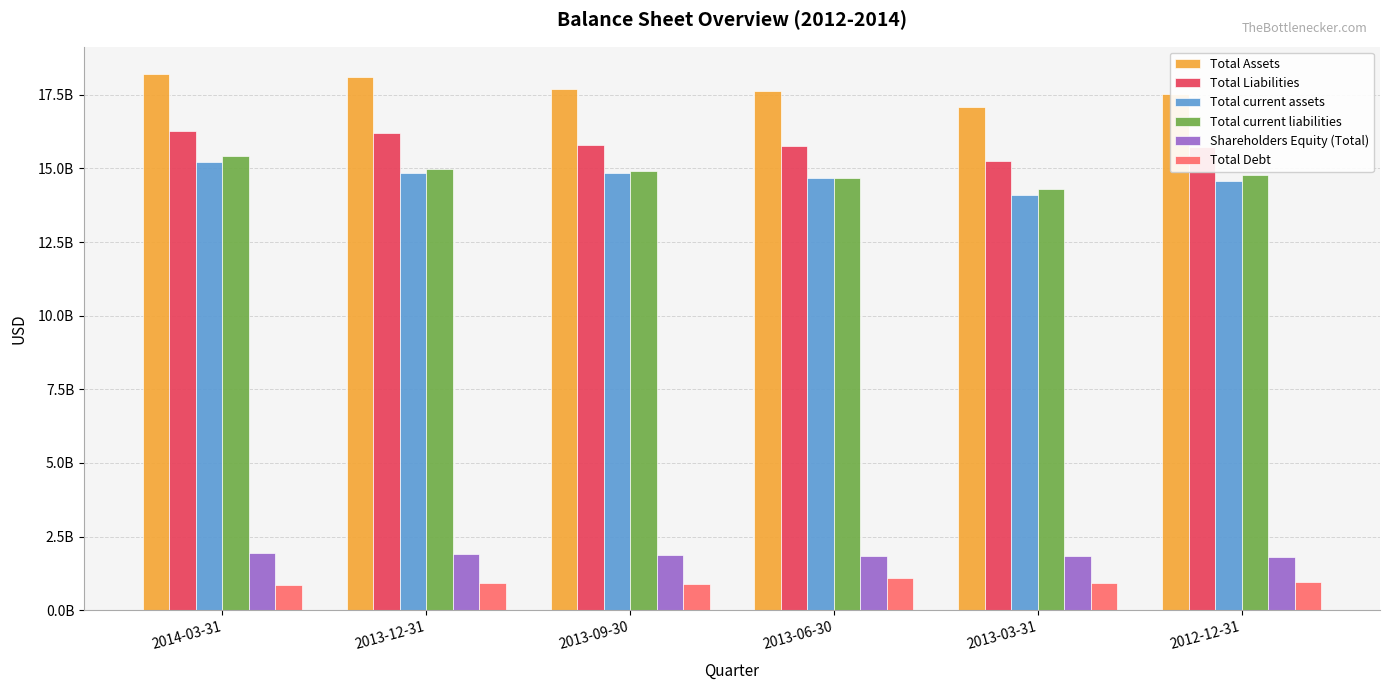

Does the chart contain stacked bars?

No